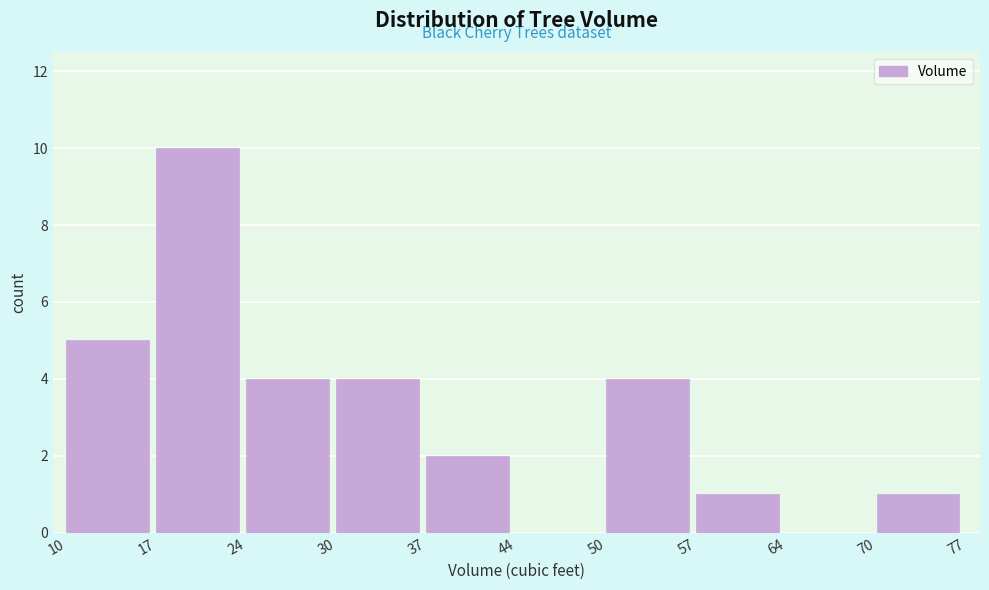

What is the height of the bar covering 10 to 17 on the x-axis? The values are not printed on the chart, so give them approximately, as read against the axis.

5